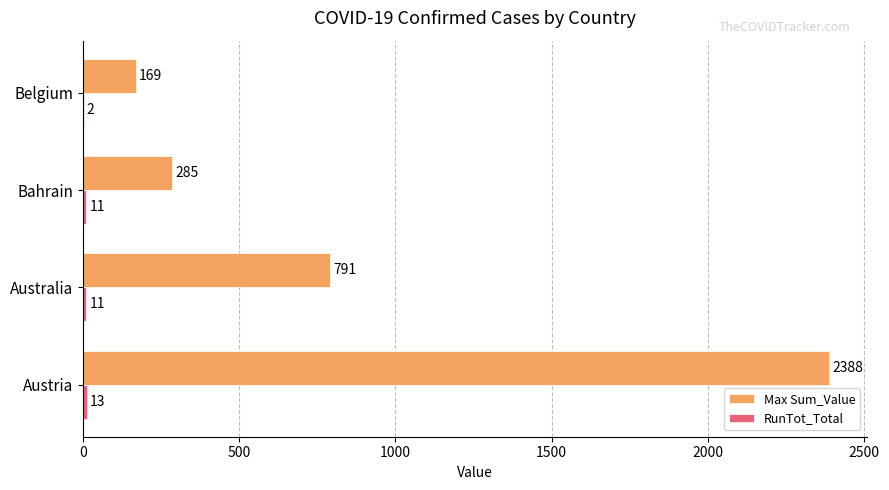

Which series changed the most between Australia and Belgium?

Max Sum_Value